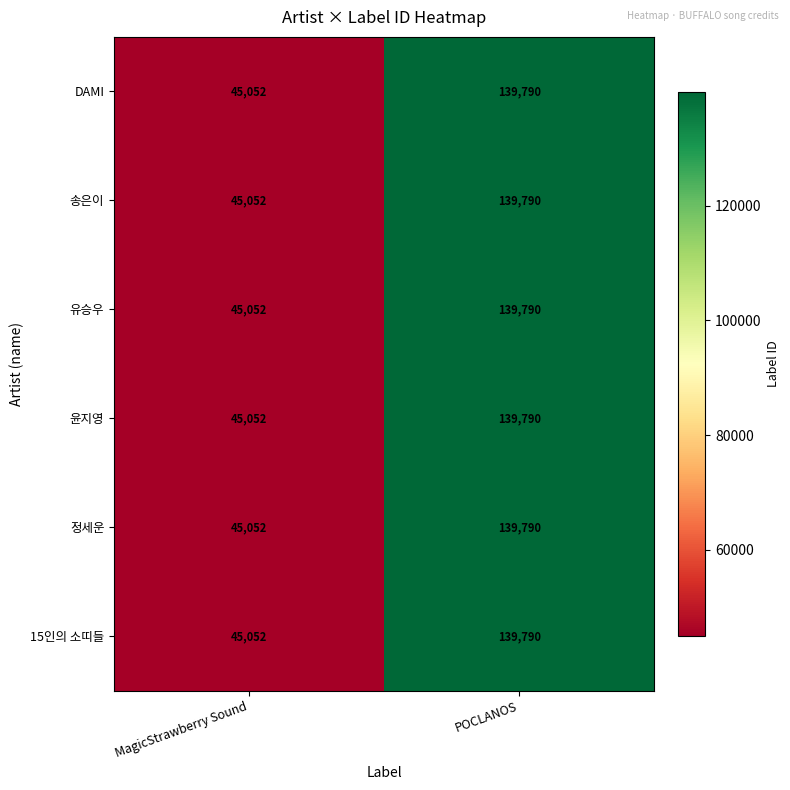

Which label corresponds to the smallest value in the chart?

MagicStrawberry Sound